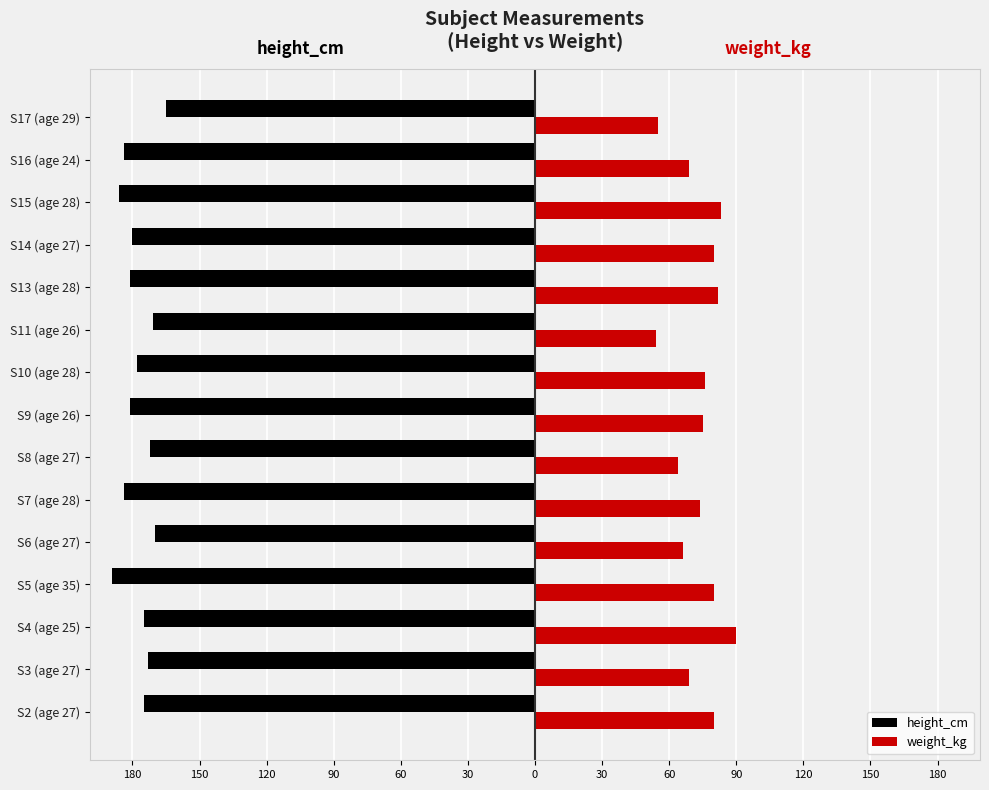

What are all the series names shown in the legend?

height_cm, weight_kg